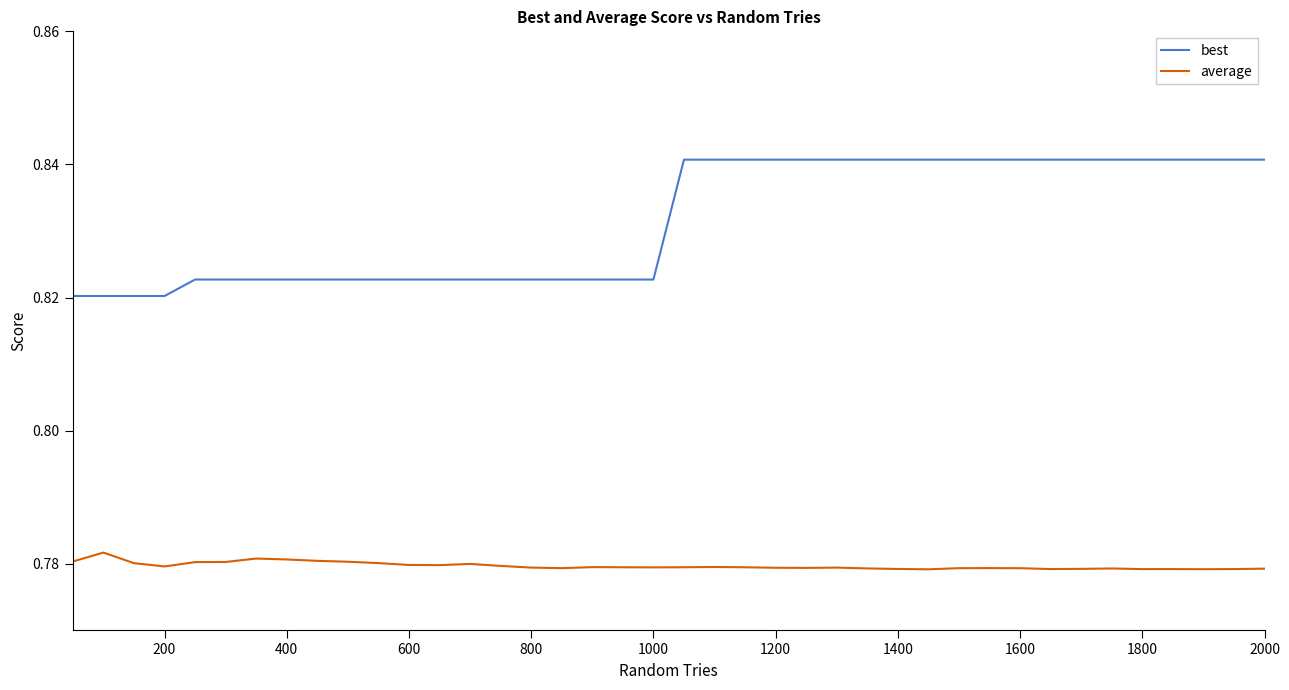

Which series has the largest total across all categories?

best